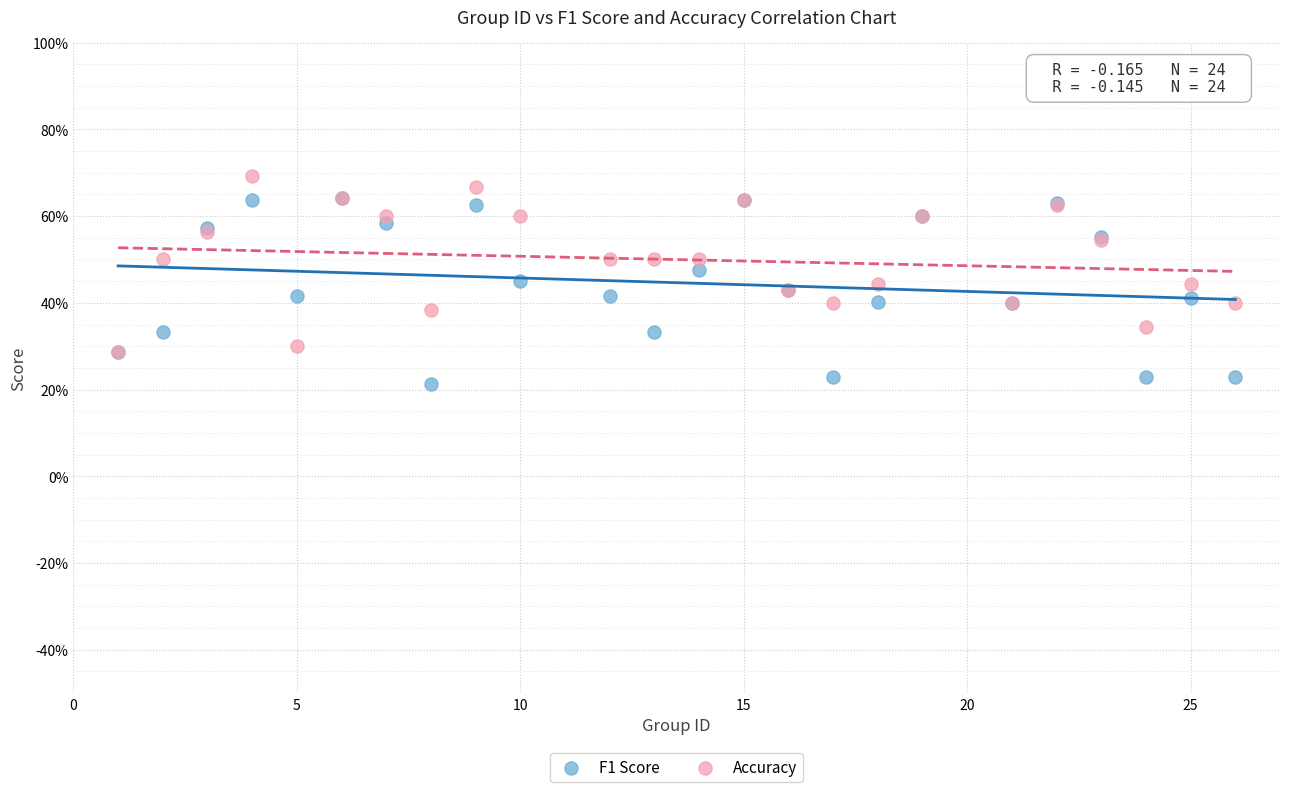

What are all the series names shown in the legend?

F1 Score, Accuracy